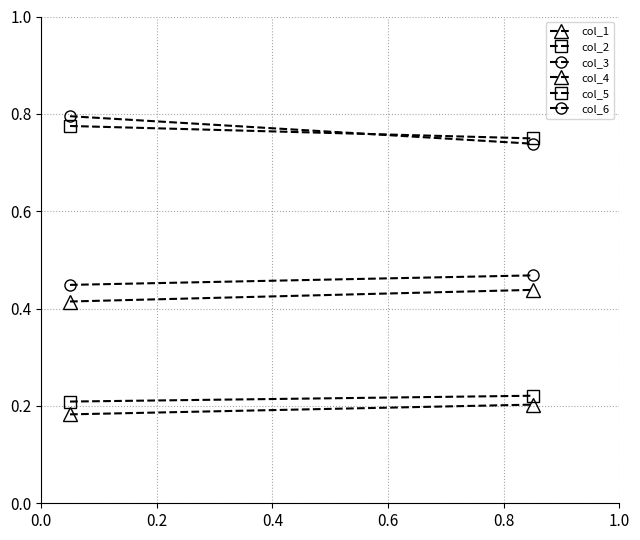

Which series has the widest spread of values?

col_3